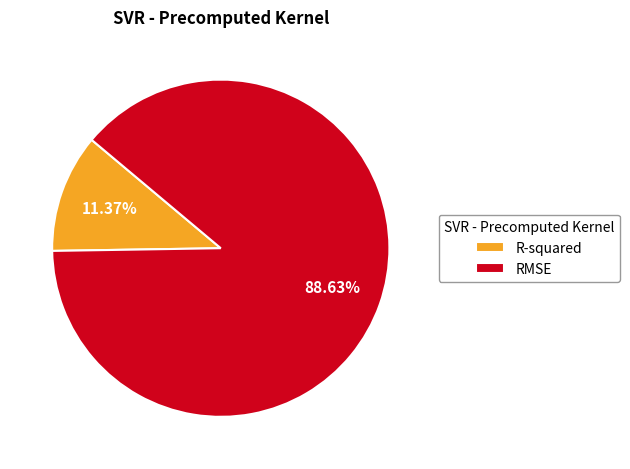

What percentage is the RMSE slice, to the nearest percent?

89%